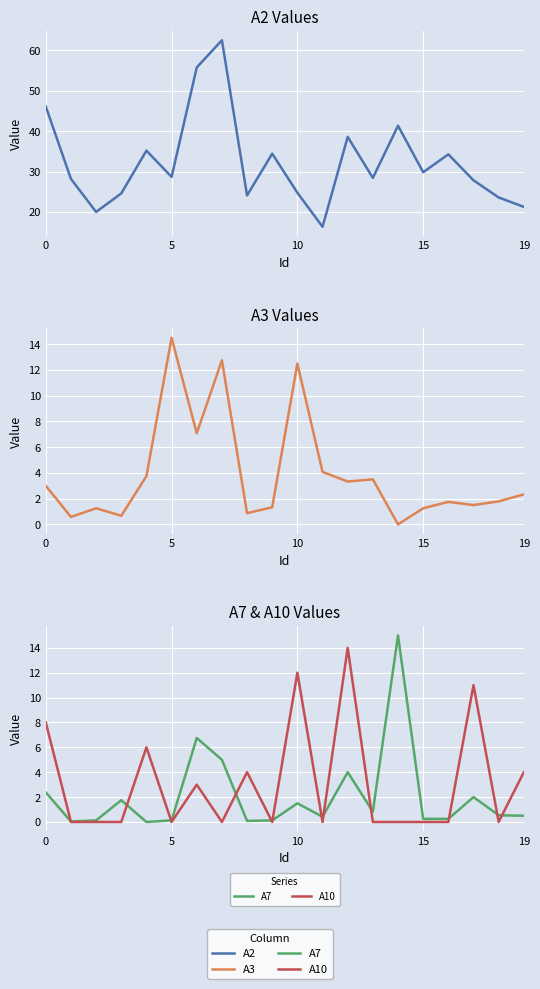

Which series has the widest spread of values?

A2